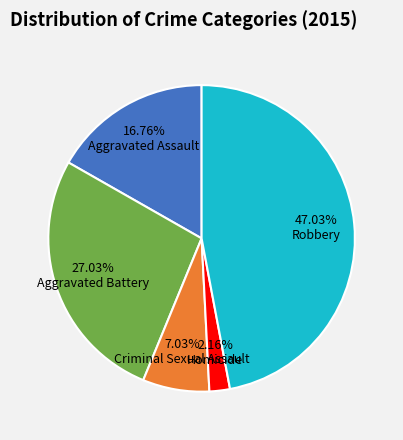

What percentage is the Homicide slice, to the nearest percent?

2%